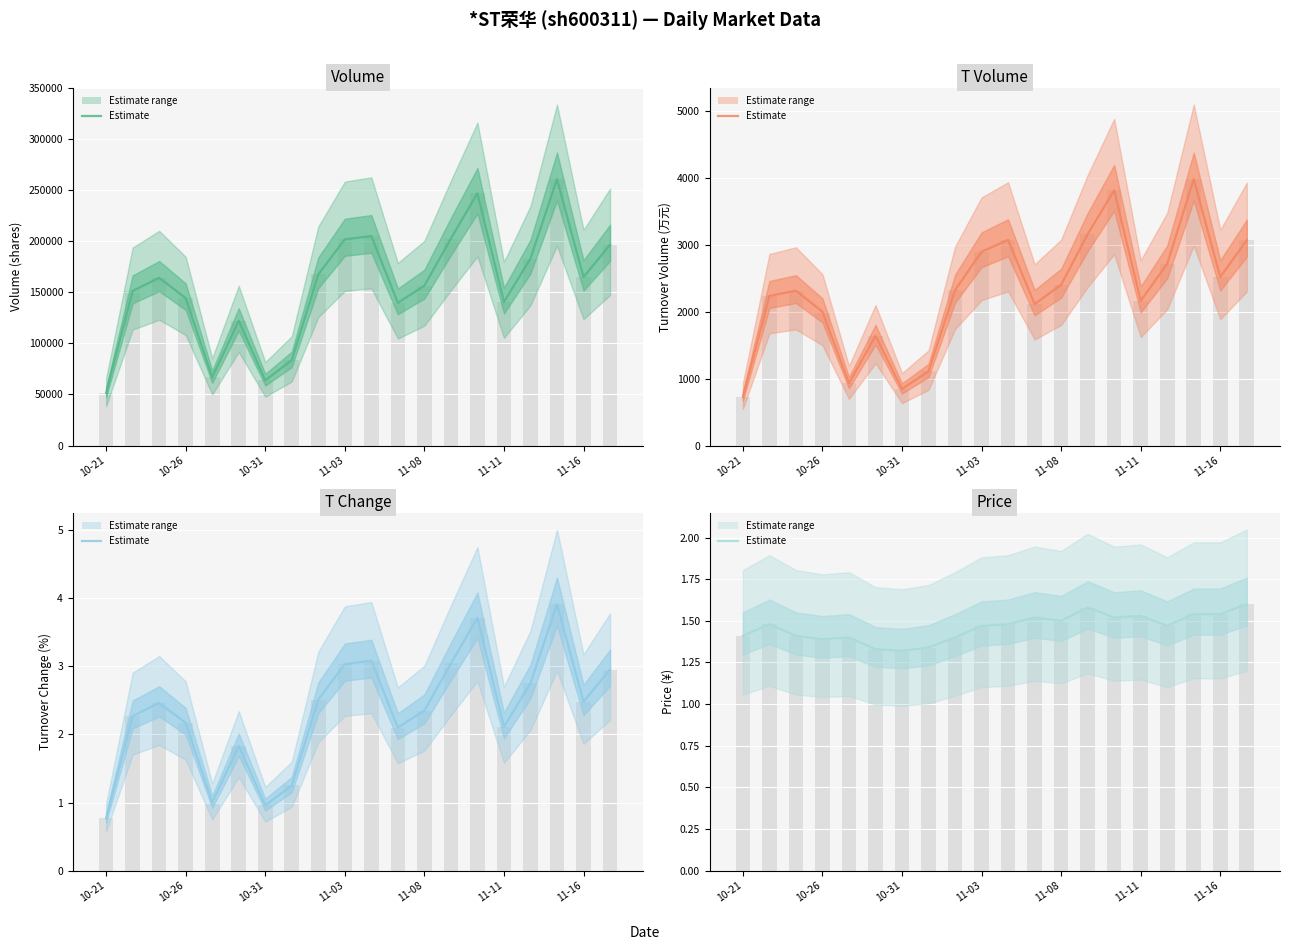

What is the approximate value of t_change at 11?

2.1